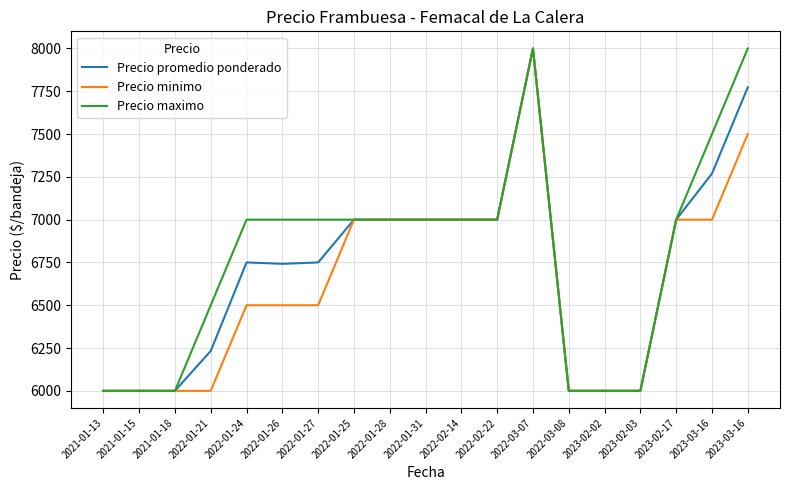

In Precio maximo, how many points are higher than both neighbors (excluding endpoints)?

1